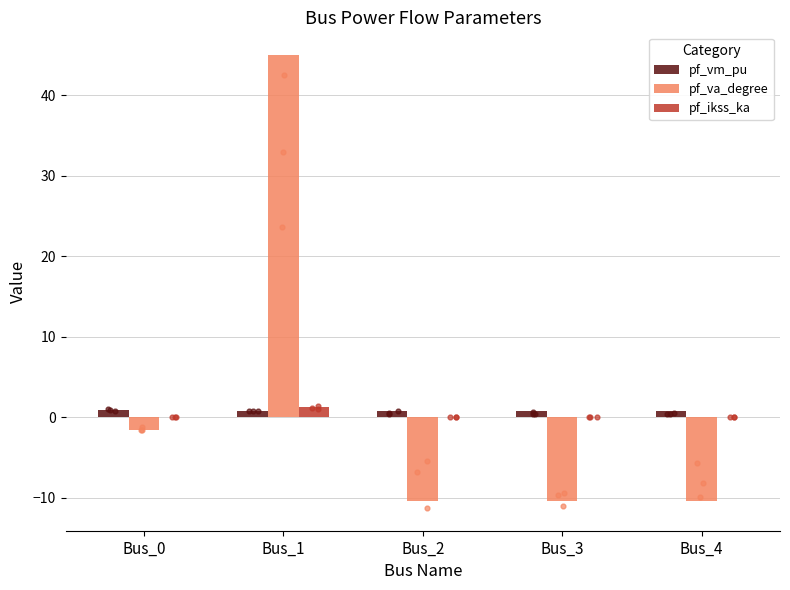

What is the total value across all series at Bus_0?

-0.7